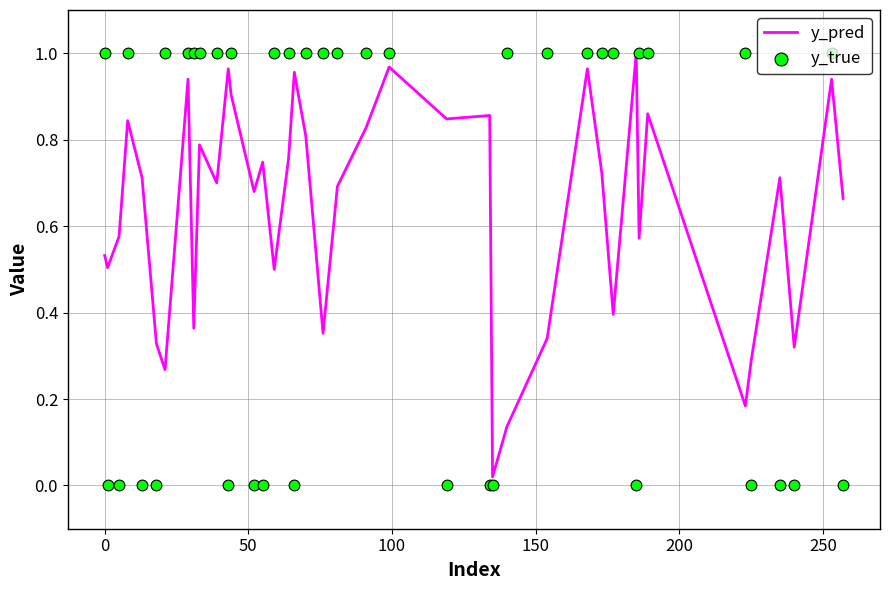

At how many categories does at least one series exceed 0?

40